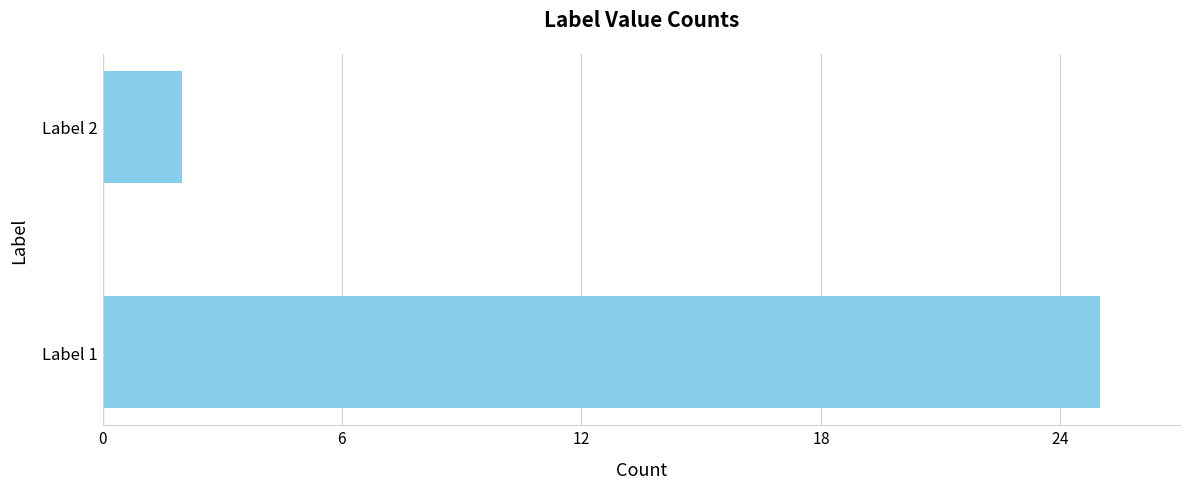

List the labels in order of value, largest first.

Label 1, Label 2